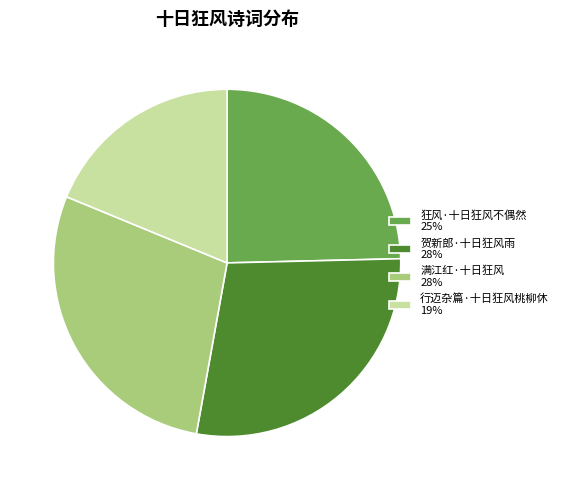

Is there any slice that represents more than half of the pie?

No